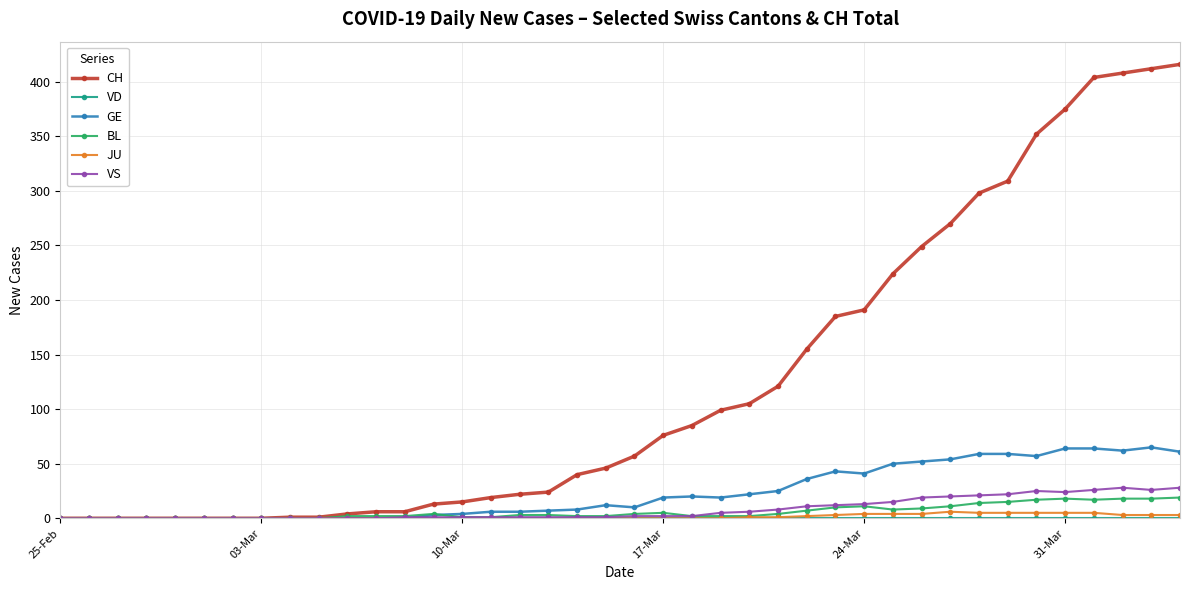

What is the difference between the maximum and minimum values in the JU series?

6